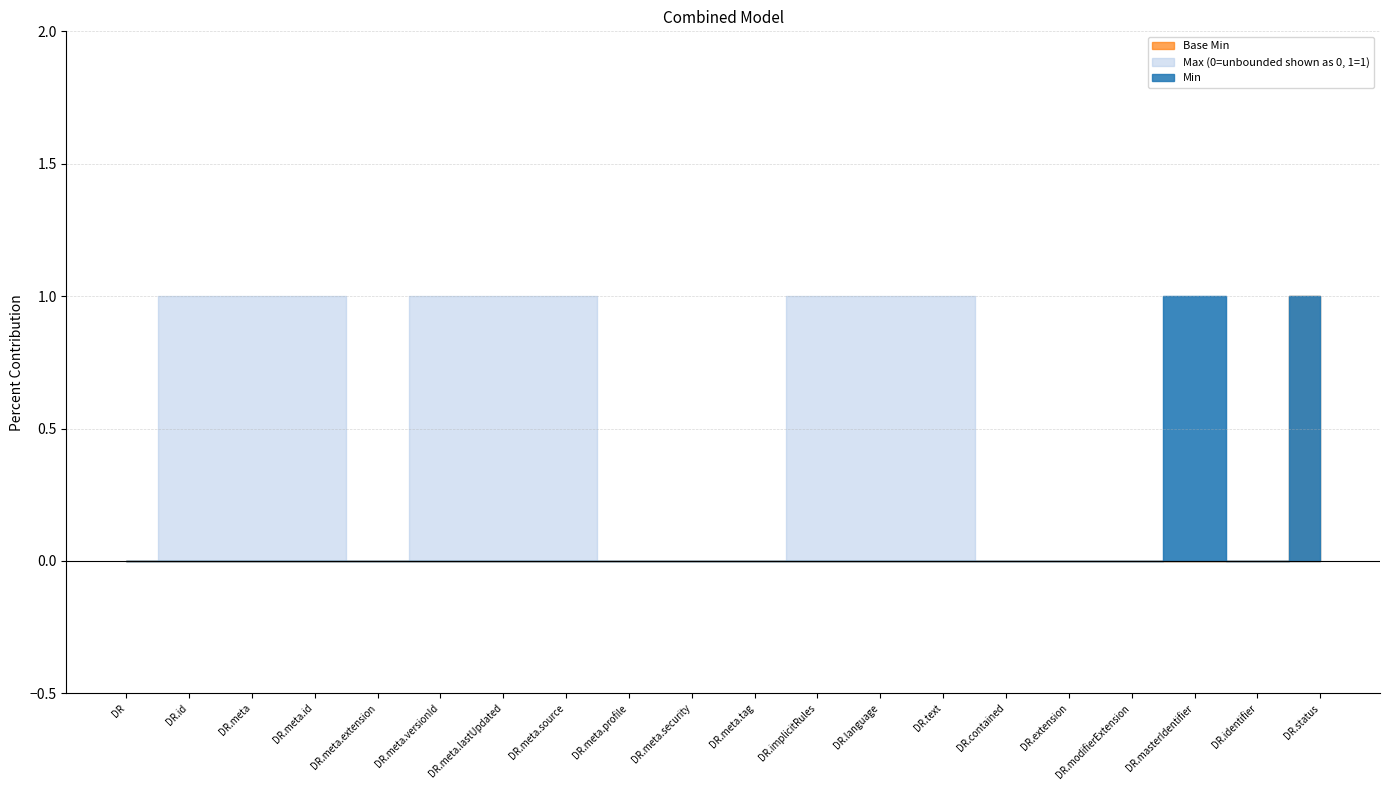

True or false: Max_numeric has a value of 0 at DocumentReference.identifier.

False